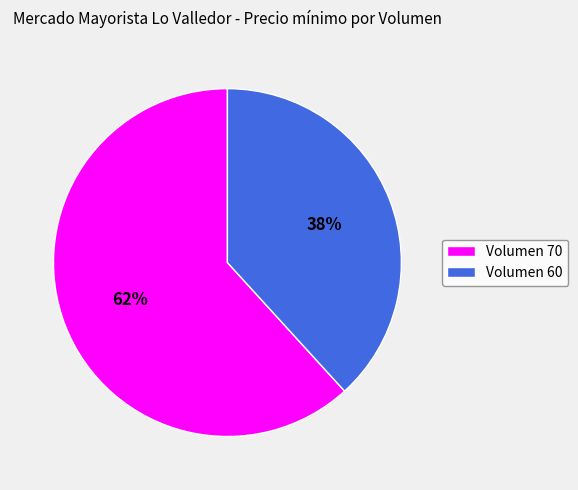

How many segments does this pie chart have?

2